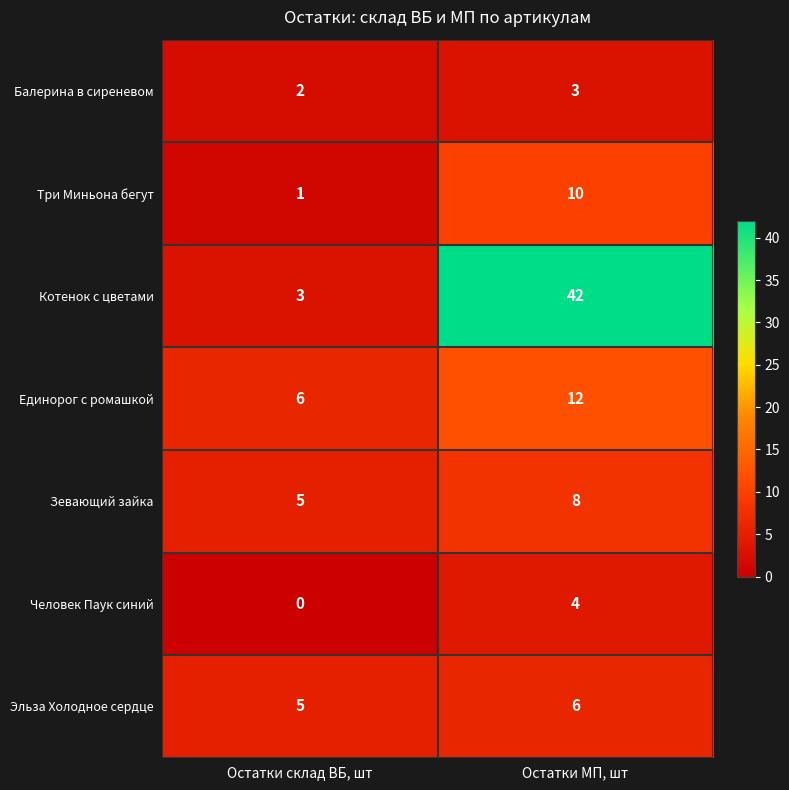

What is the sum of all Эльза Холодное сердце values?

11